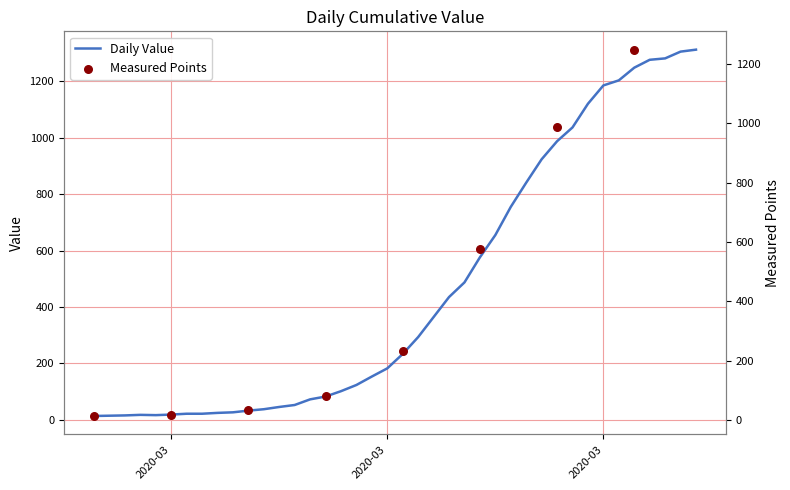

What is the change in value from 2020-03-23 to 2020-03-29?

+461